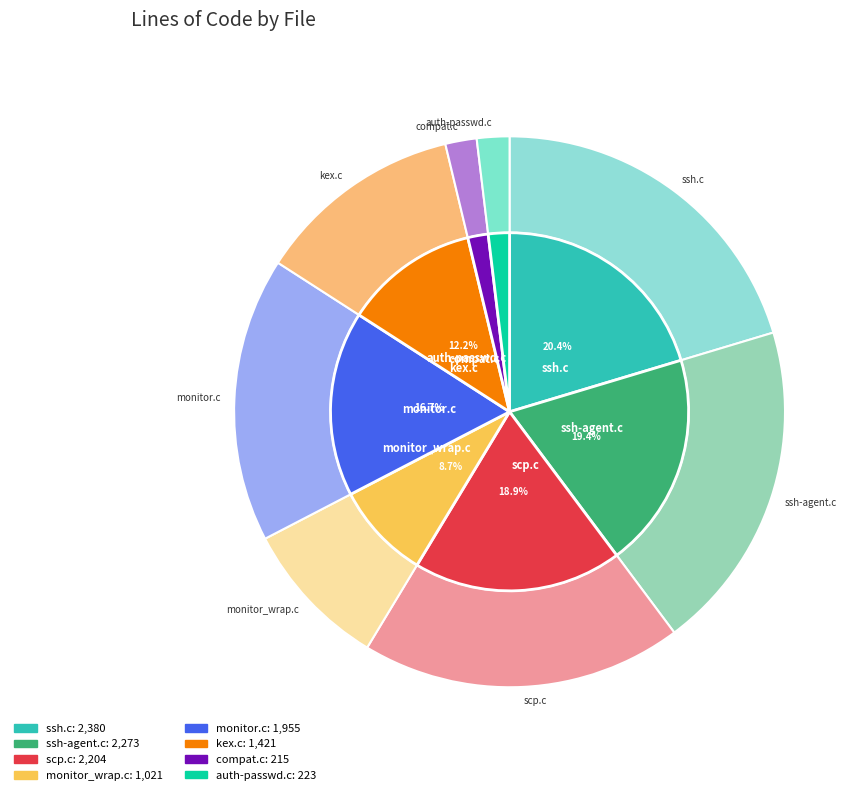

Is there a majority slice in this chart?

No